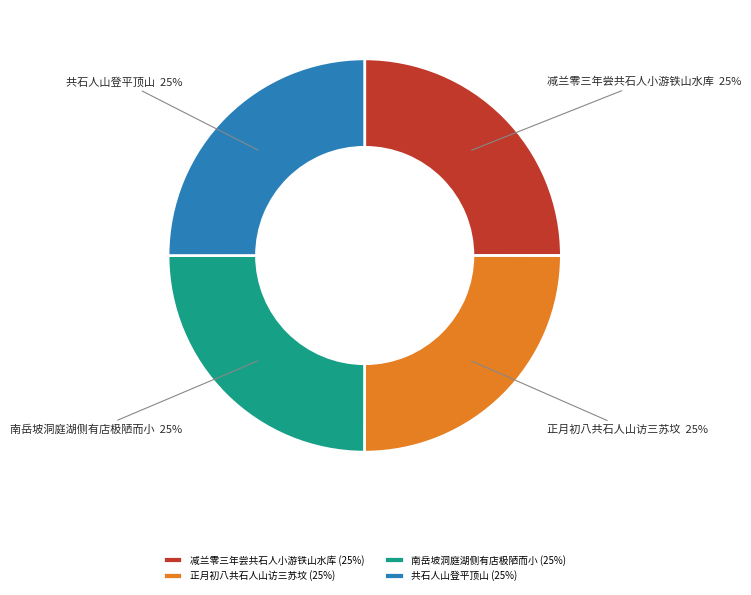

Is it true that 共石人山登平顶山 is 25% of the pie?

True